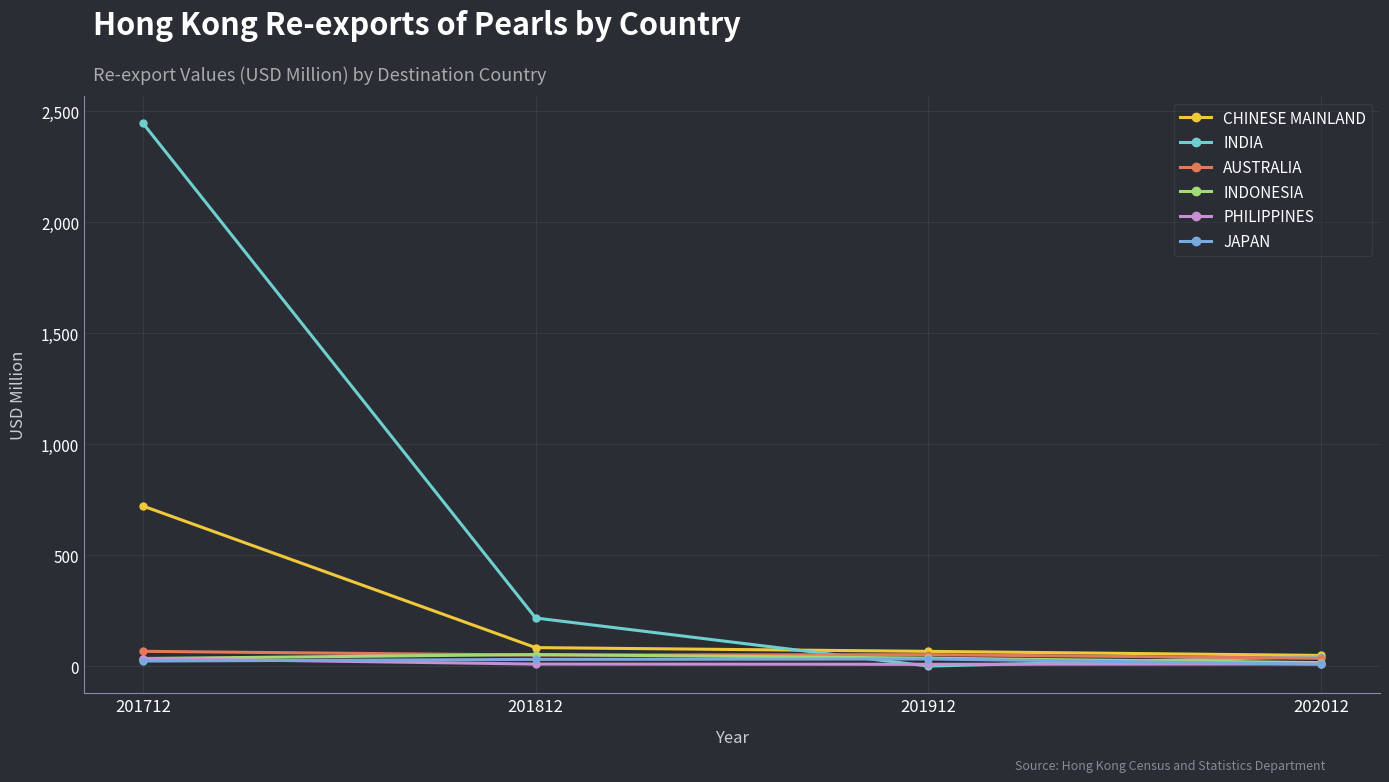

True or false: PHILIPPINES has more than 1 interior local peaks.

False